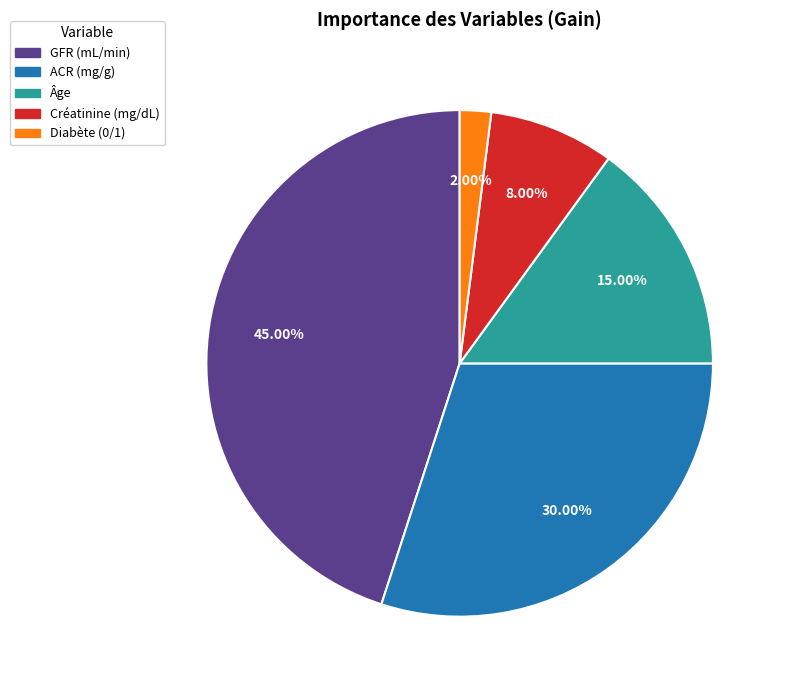

To the nearest percent, what is the average slice percentage?

20%